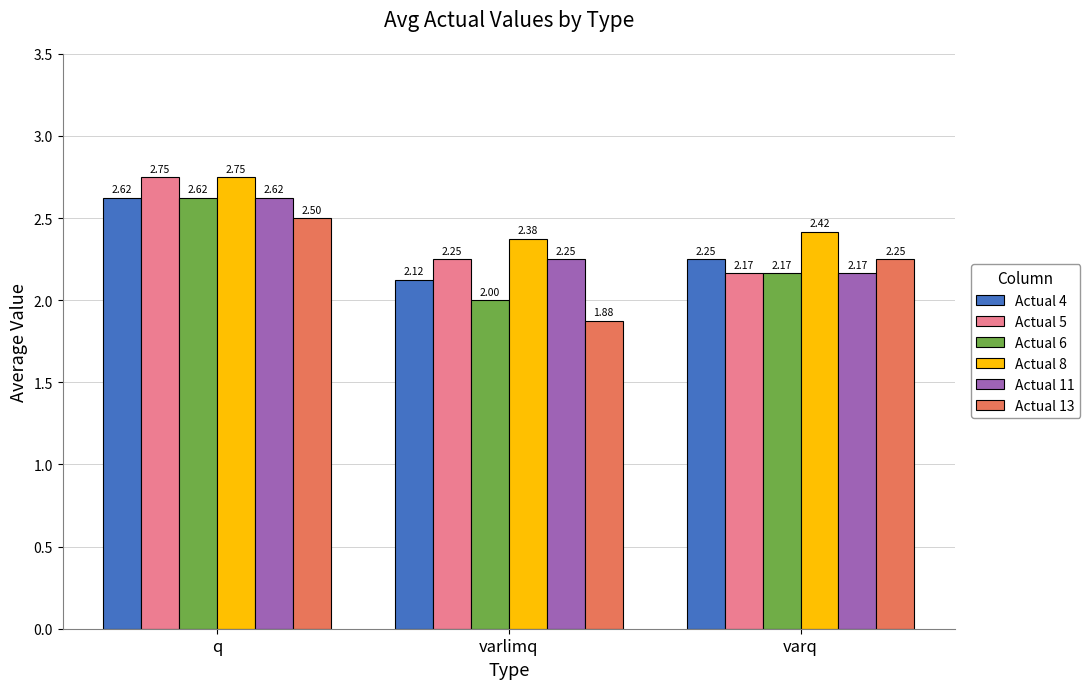

What is the sum of all Actual 13 values?

6.6